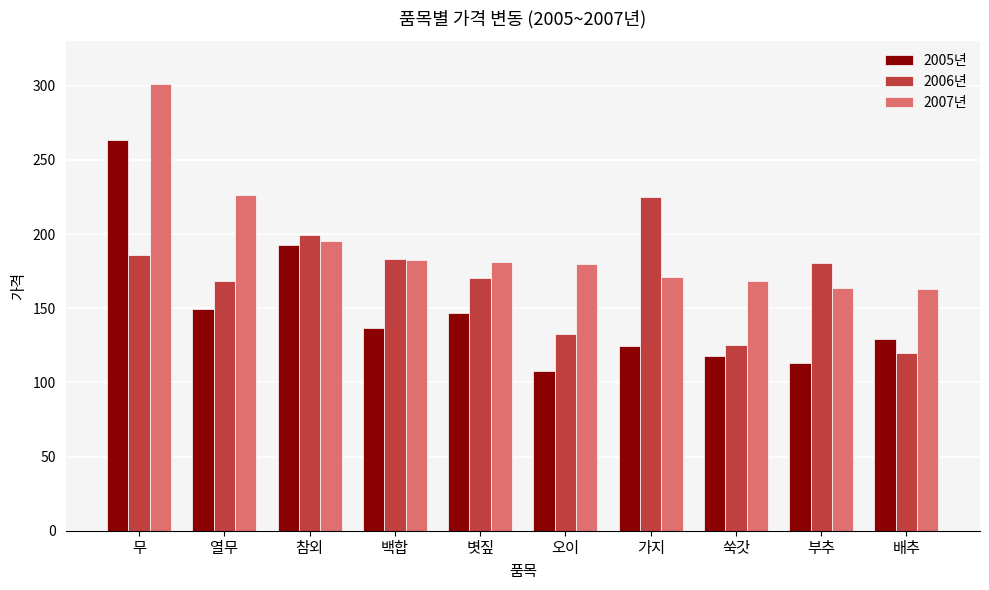

How many data points in 2007년 are above 181?

5